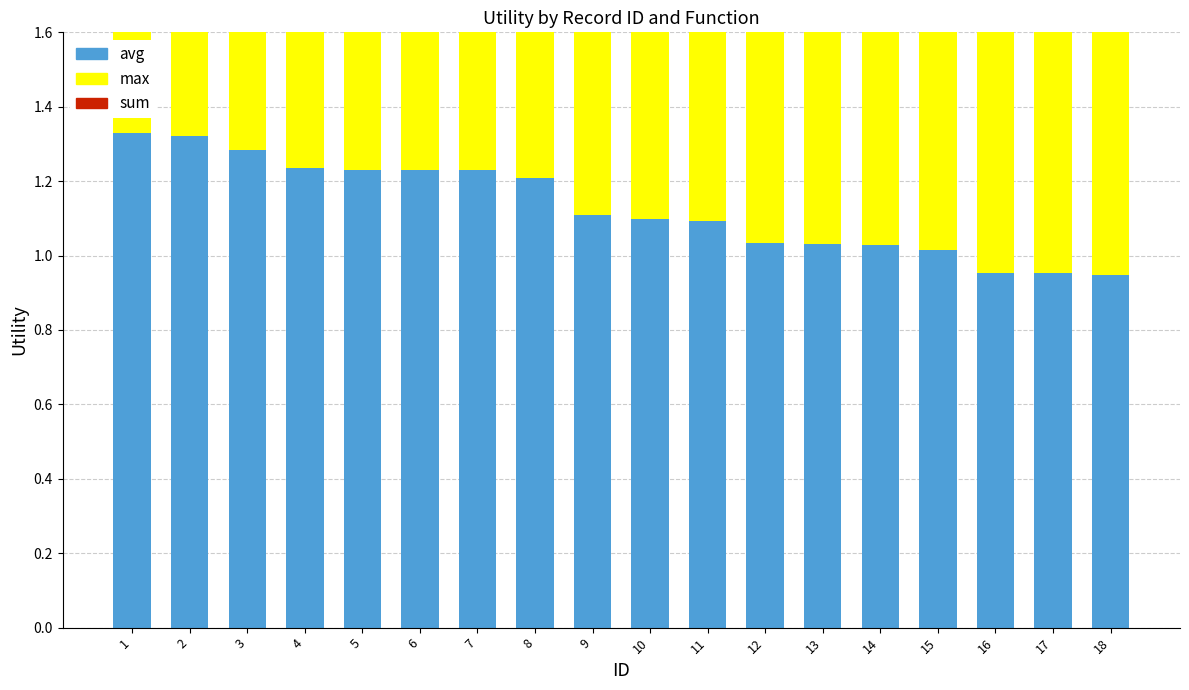

What is the difference between the maximum and second lowest values in the max series?

0.3